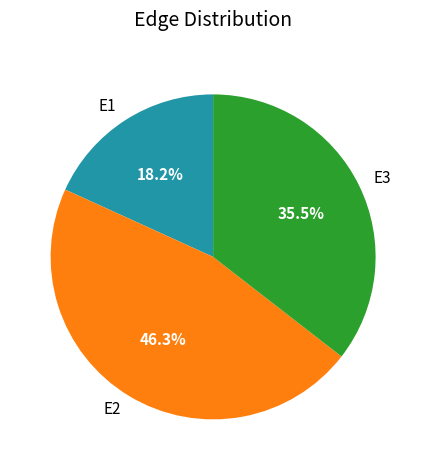

How many slices are in this pie chart?

3